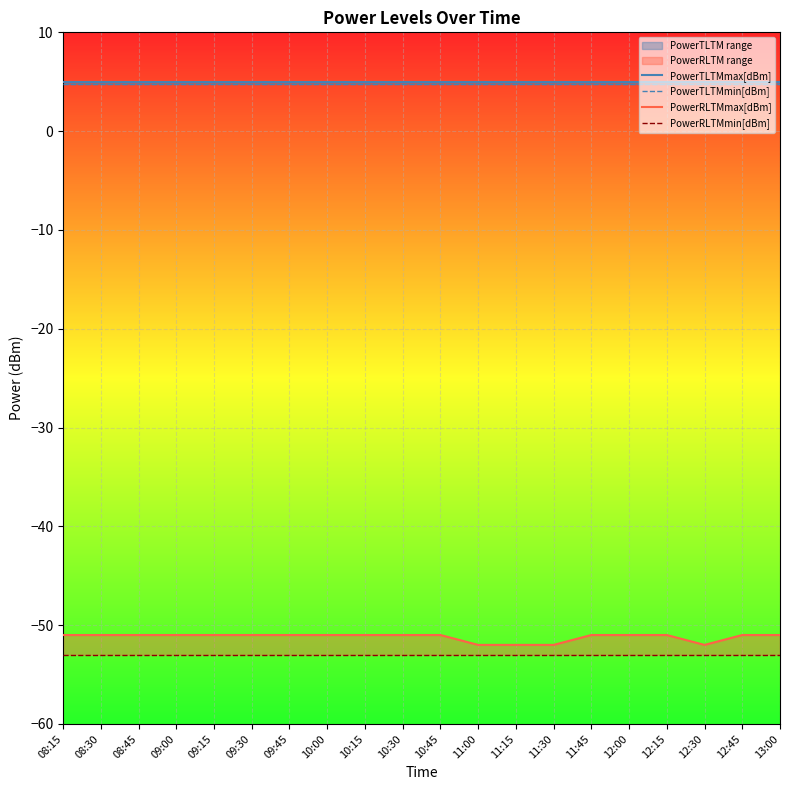

What is the lowest value of the PowerRLTMmin[dBm] series?

-53.0